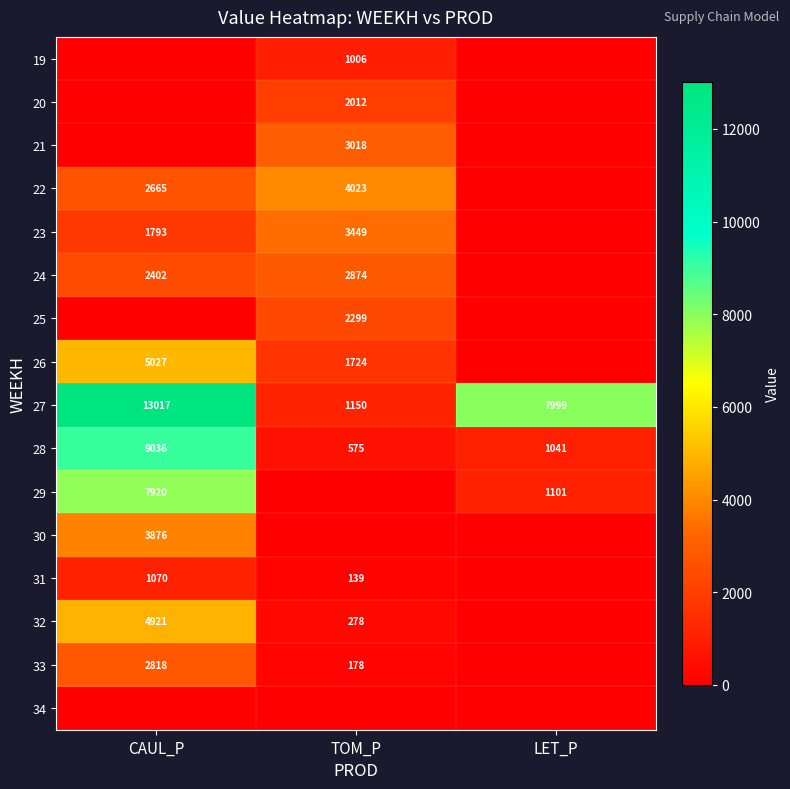

Between LET_P and CAUL_P, which is larger?

LET_P